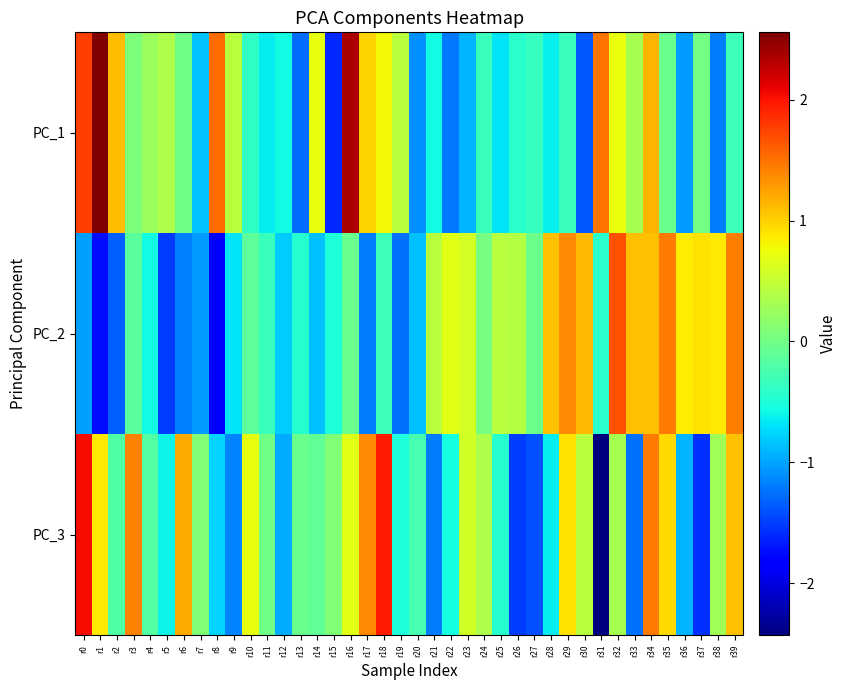

List the series in order of their overall mean, lowest first.

PC_2, PC_3, PC_1